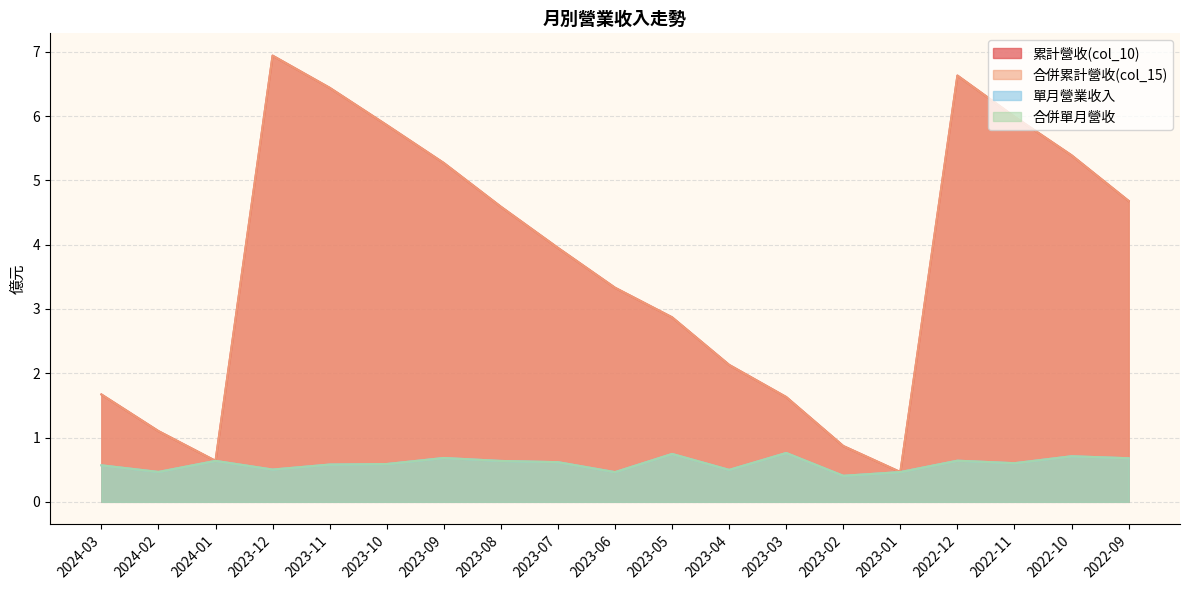

What is the total value across all series at 2023-11?

14.0